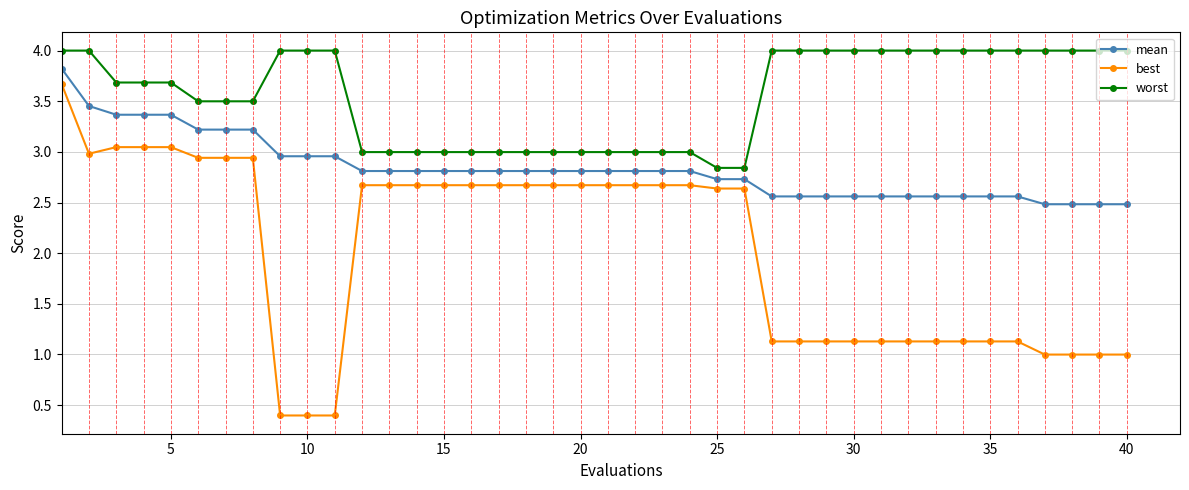

Is this an area chart (filled region under the line)?

No